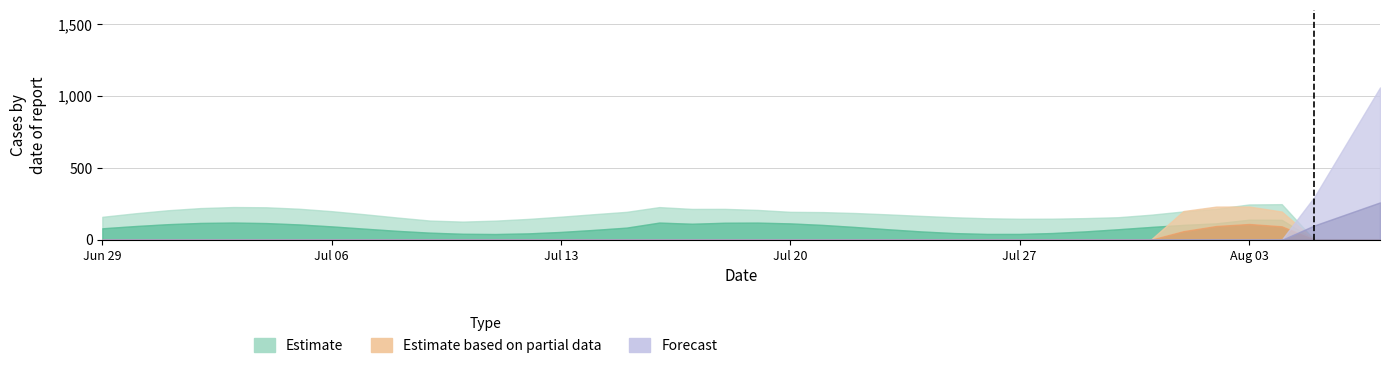

Is the value of Estimate based on partial data at 39 greater than the value of Estimate at 30?

Yes